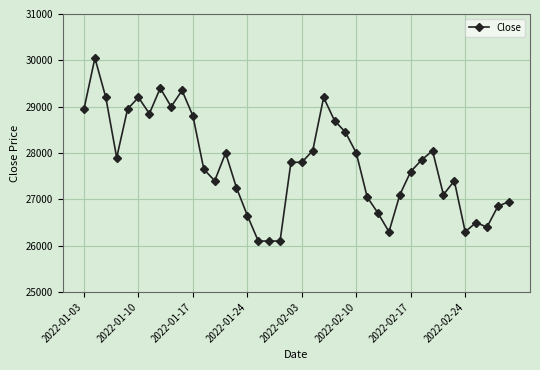

What is the value of the 37th point from the left?

26500